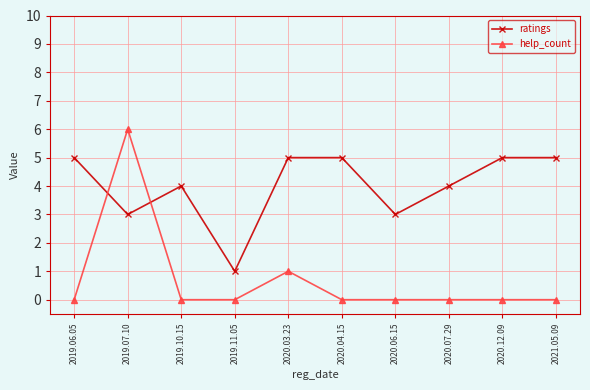

Count the ratings values in the range 3 to 5.

9